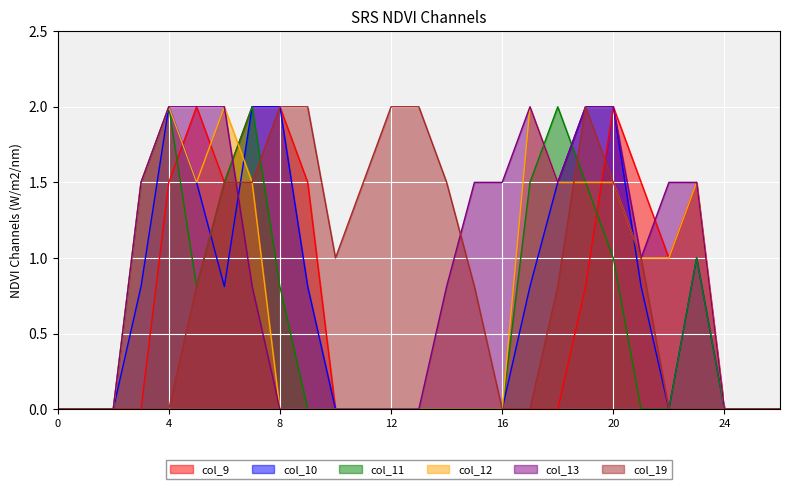

How many values in the col_19 series exceed 0?

15